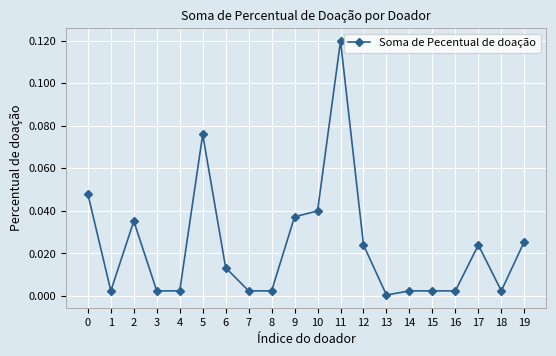

Which category has the highest value across all series?

11